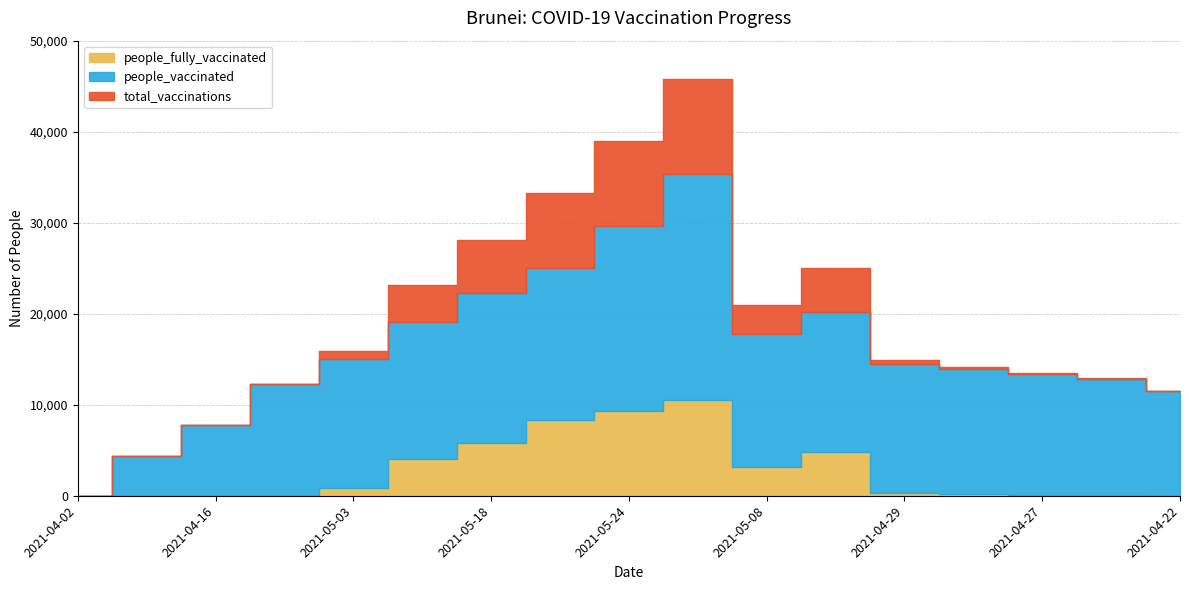

What are all the series names shown in the legend?

total_vaccinations, people_vaccinated, people_fully_vaccinated